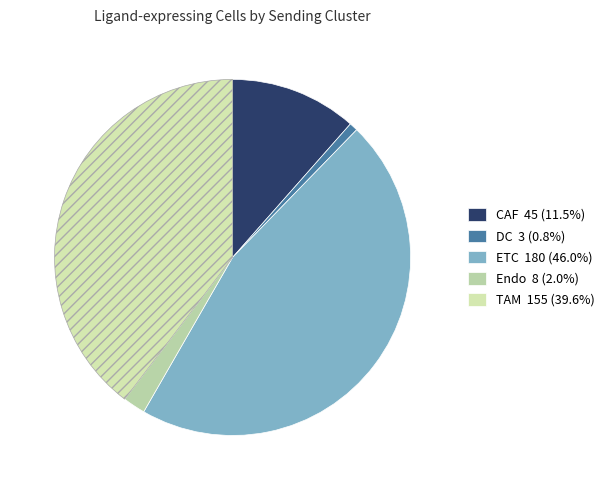

To the nearest percent, what portion does DC represent?

1%